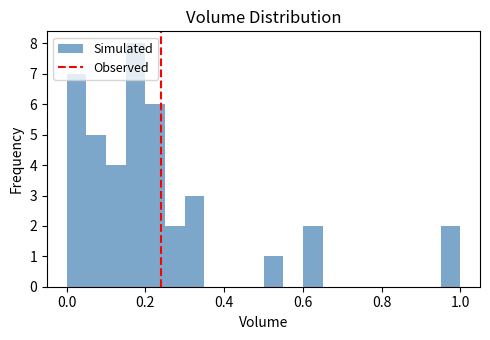

Around what value on the x-axis is the tallest bar? Give the approximate position of its centre, as read against the axis.

0.18